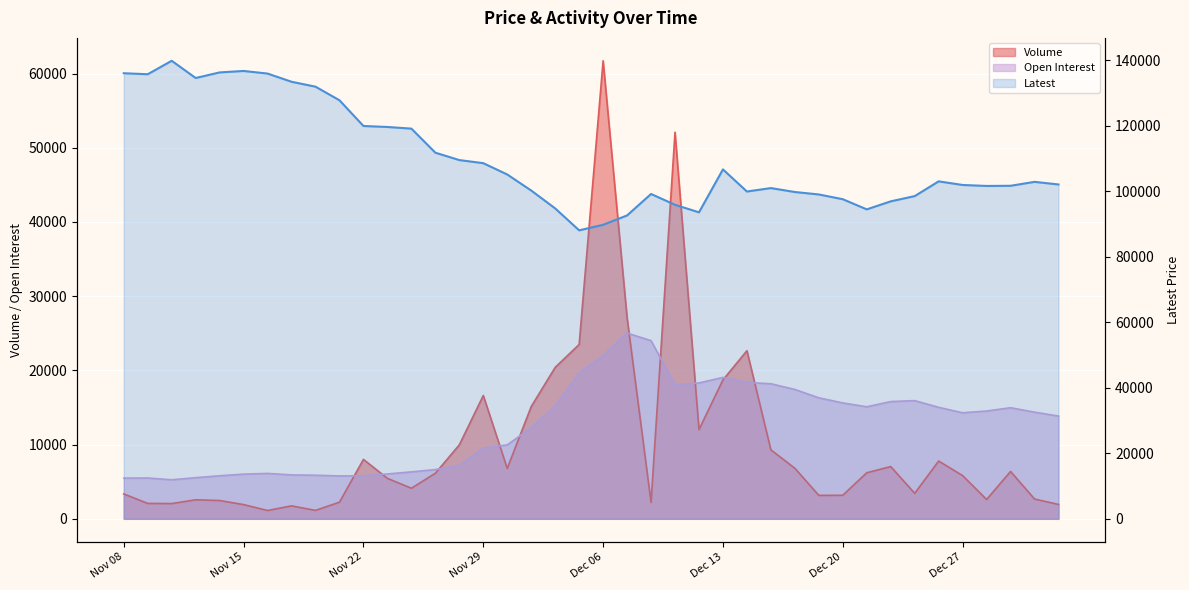

True or false: Volume and Latest intersect in this chart.

False